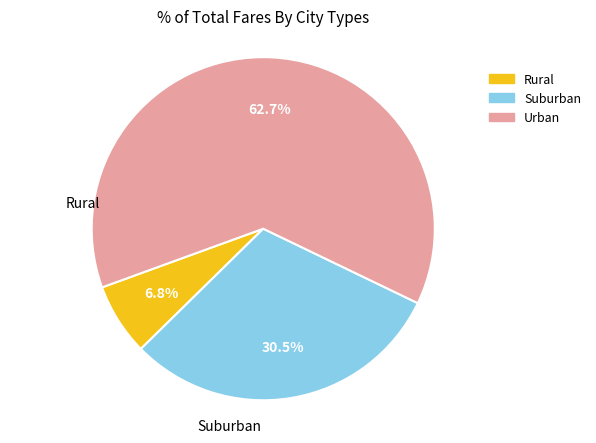

Is there any slice that represents more than half of the pie?

Yes